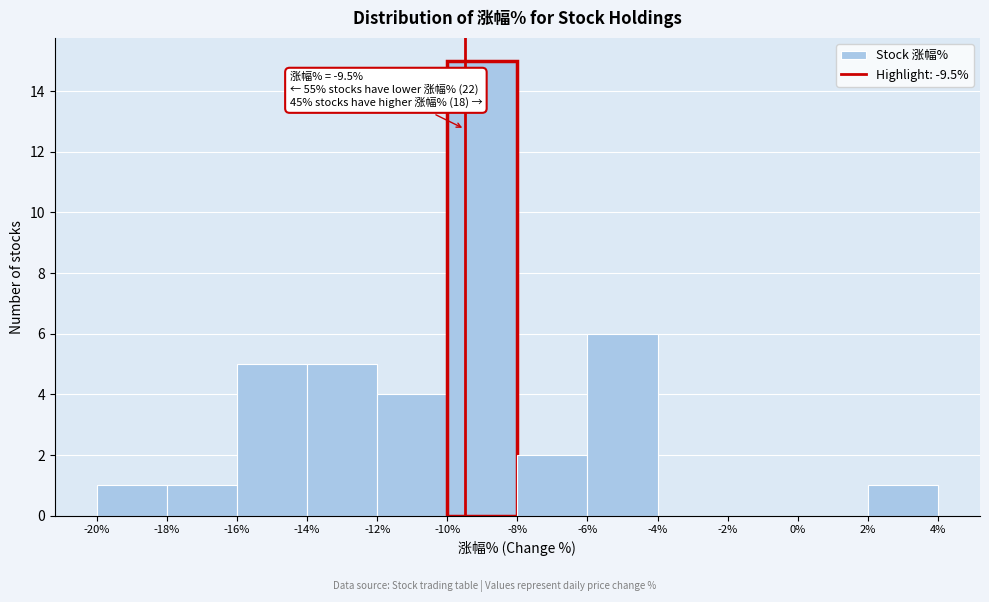

Over which range of the x-axis is the bar tallest?

-10% to -8%